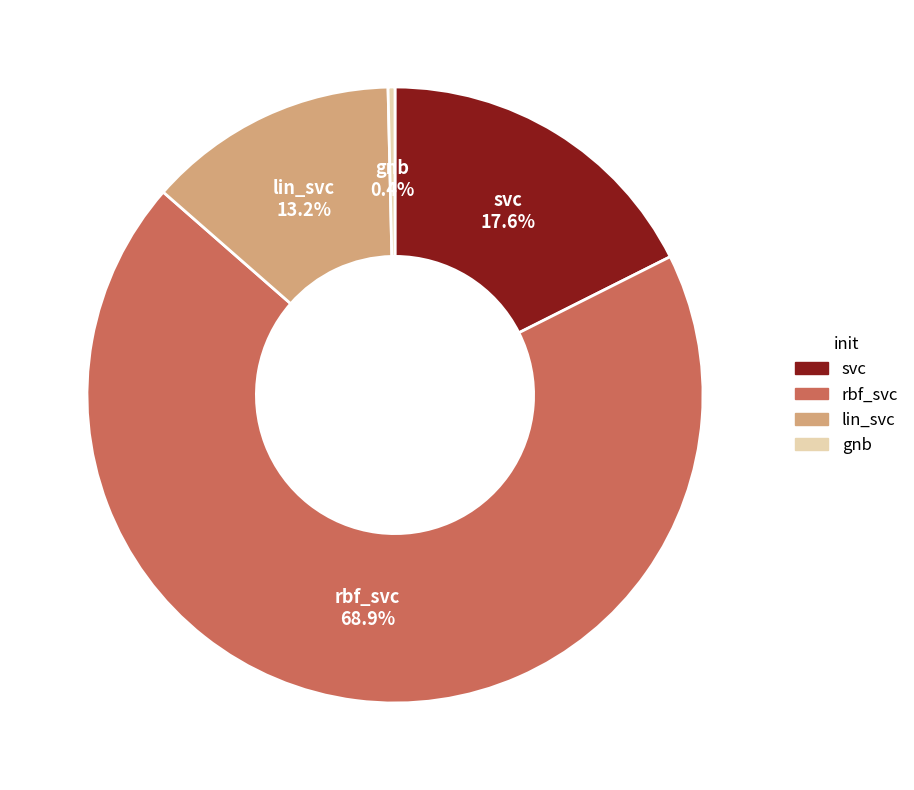

Which category accounts for the majority?

rbf_svc